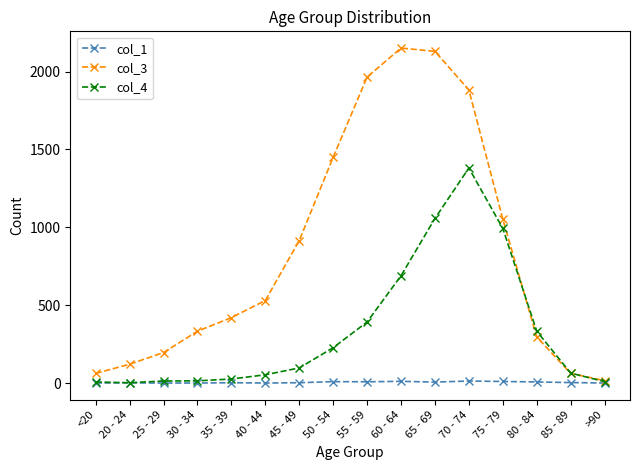

In col_4, how many points are lower than both neighbors (excluding endpoints)?

1